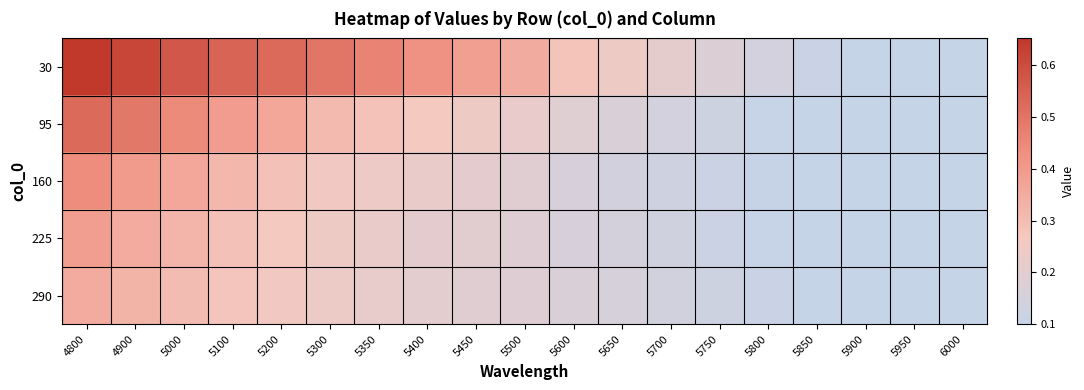

Rank the series at 5350 from highest to lowest value.

30, 95, 160, 225, 290